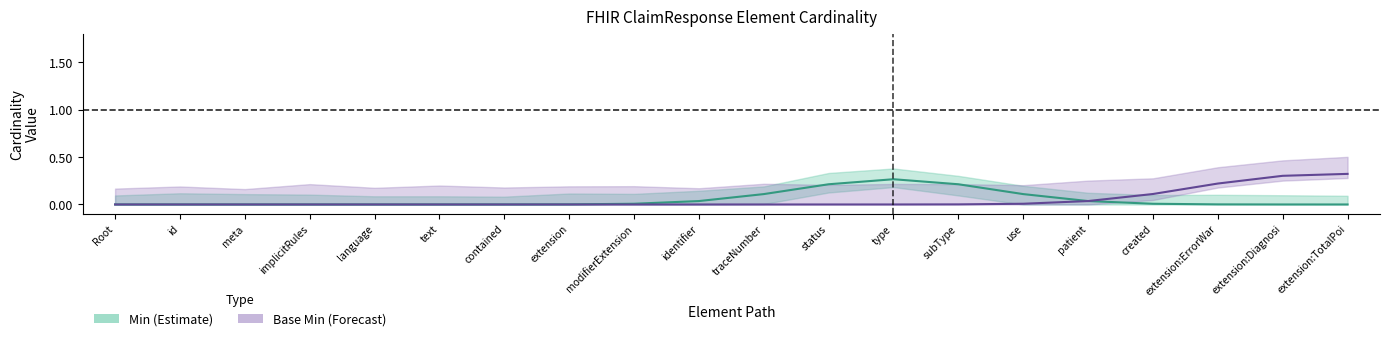

Between type and subType, which series saw the biggest shift?

Min